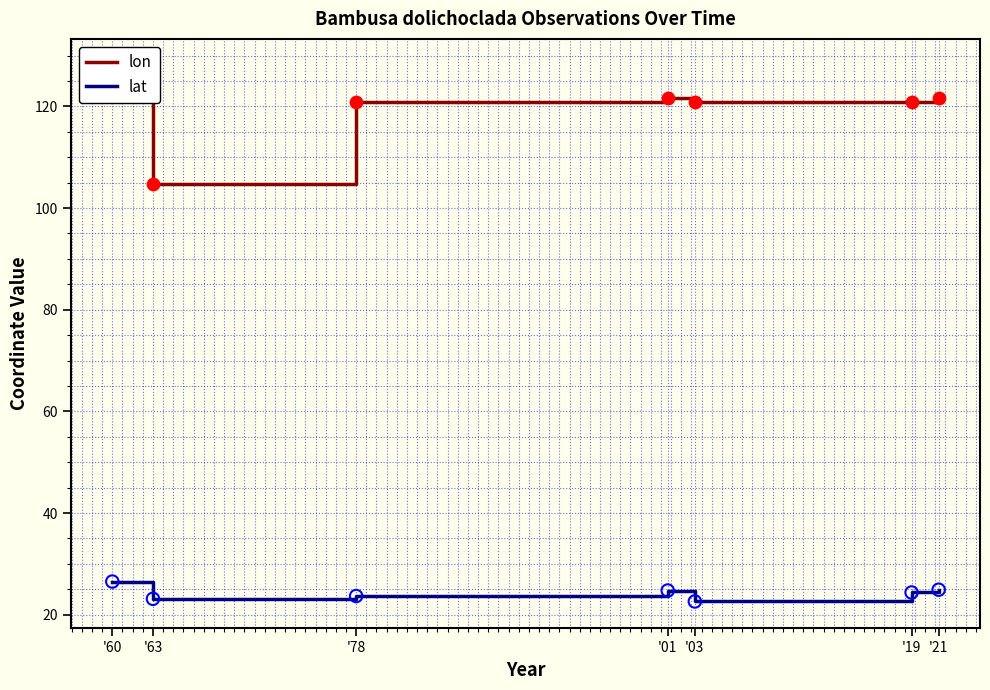

Which series has the largest total across all categories?

lon